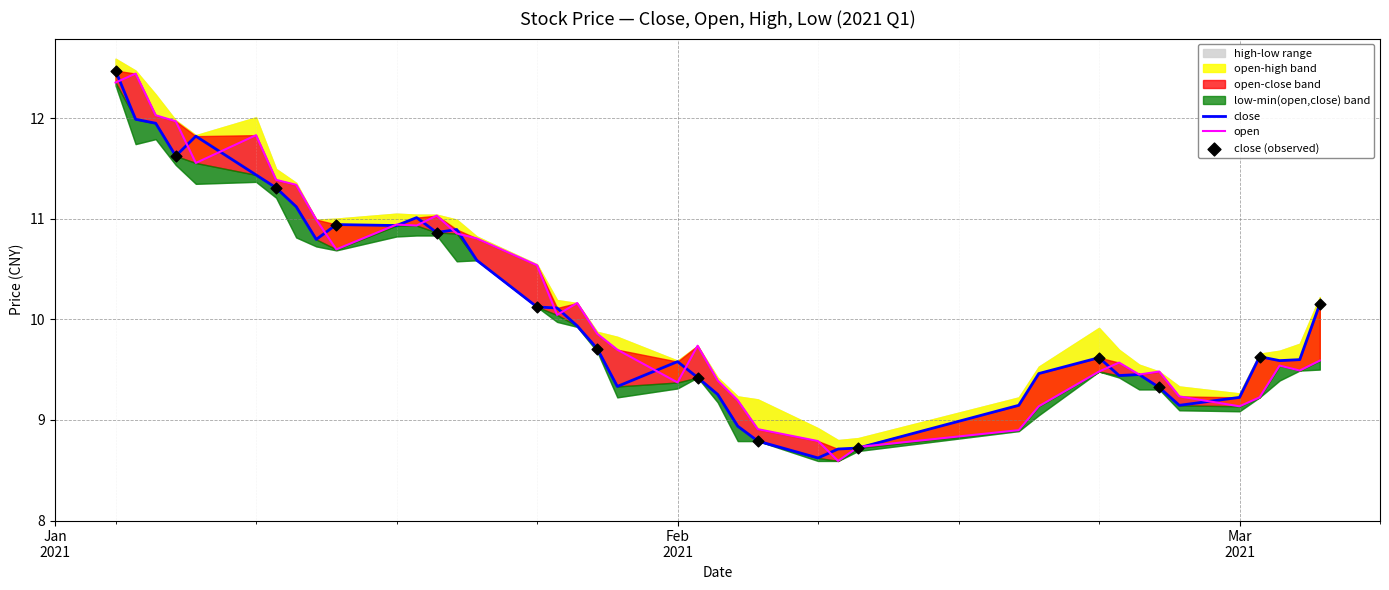

What is the total value across all series at 2021-02-26?

18.4